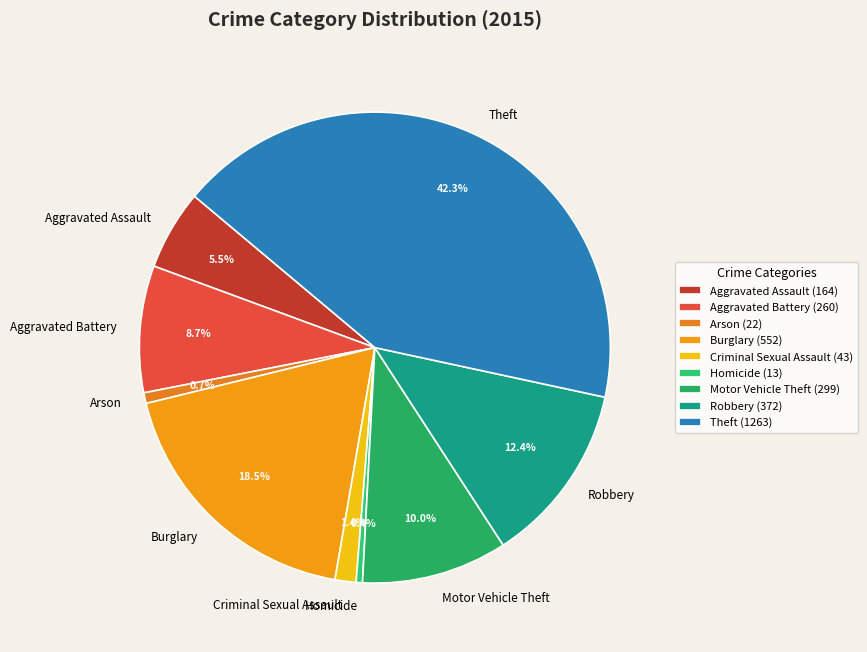

How many slices are in this pie chart?

9